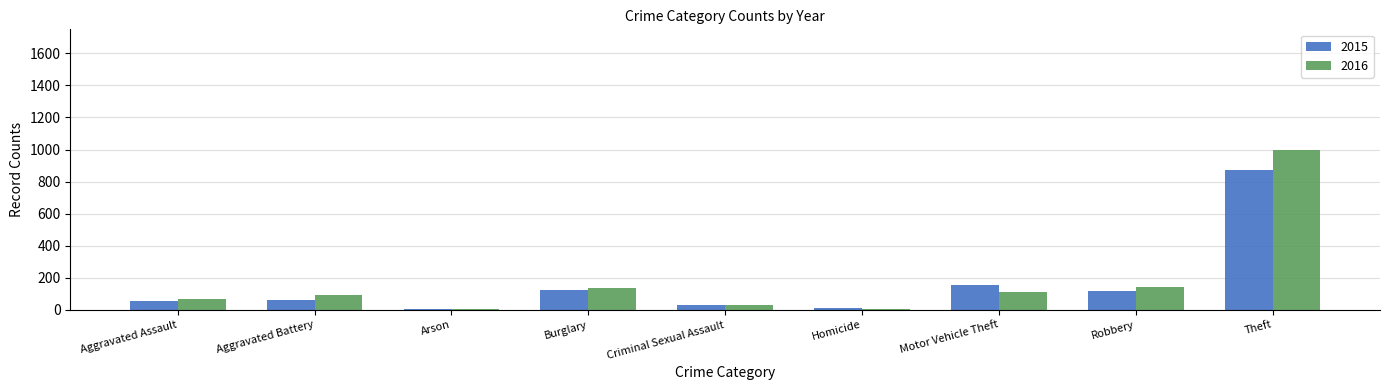

Which category has the highest value in the 2015 series?

Theft